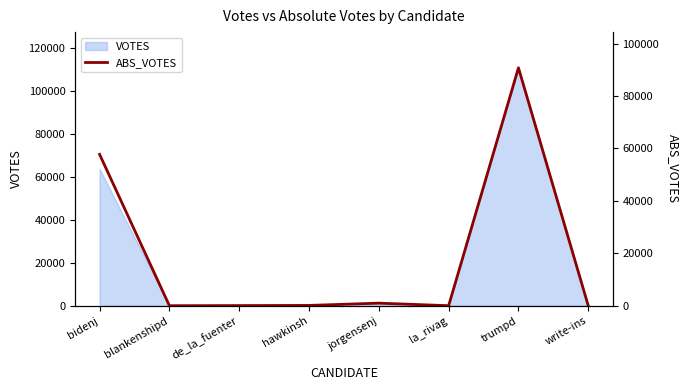

True or false: the data has more than 2 interior local peaks.

False